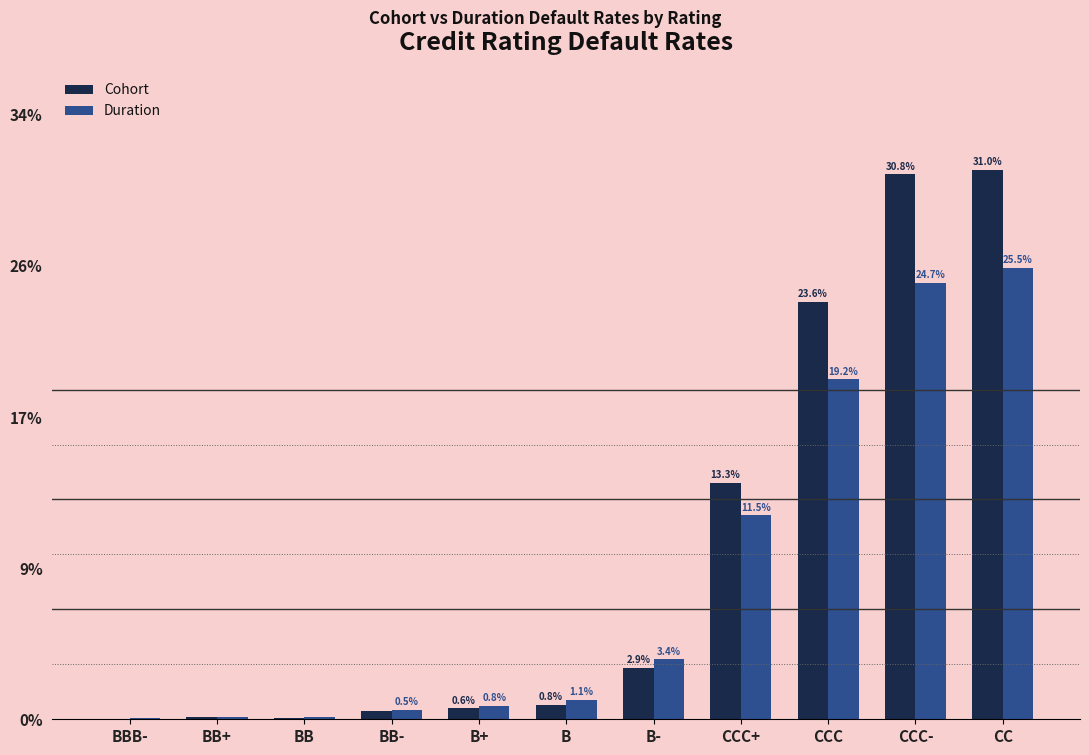

What are all the series names shown in the legend?

Cohort, Duration